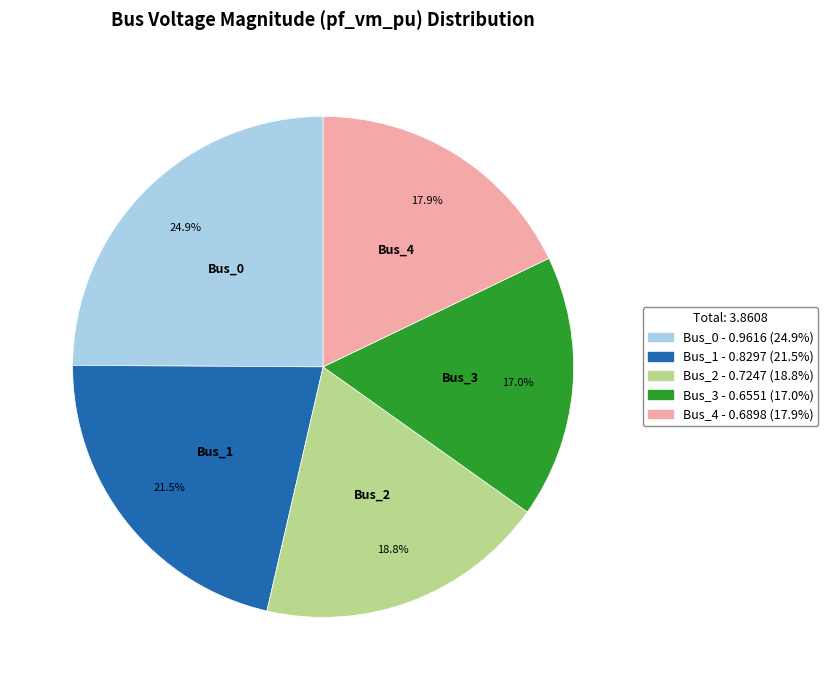

To the nearest percent, what is the average slice percentage?

20%